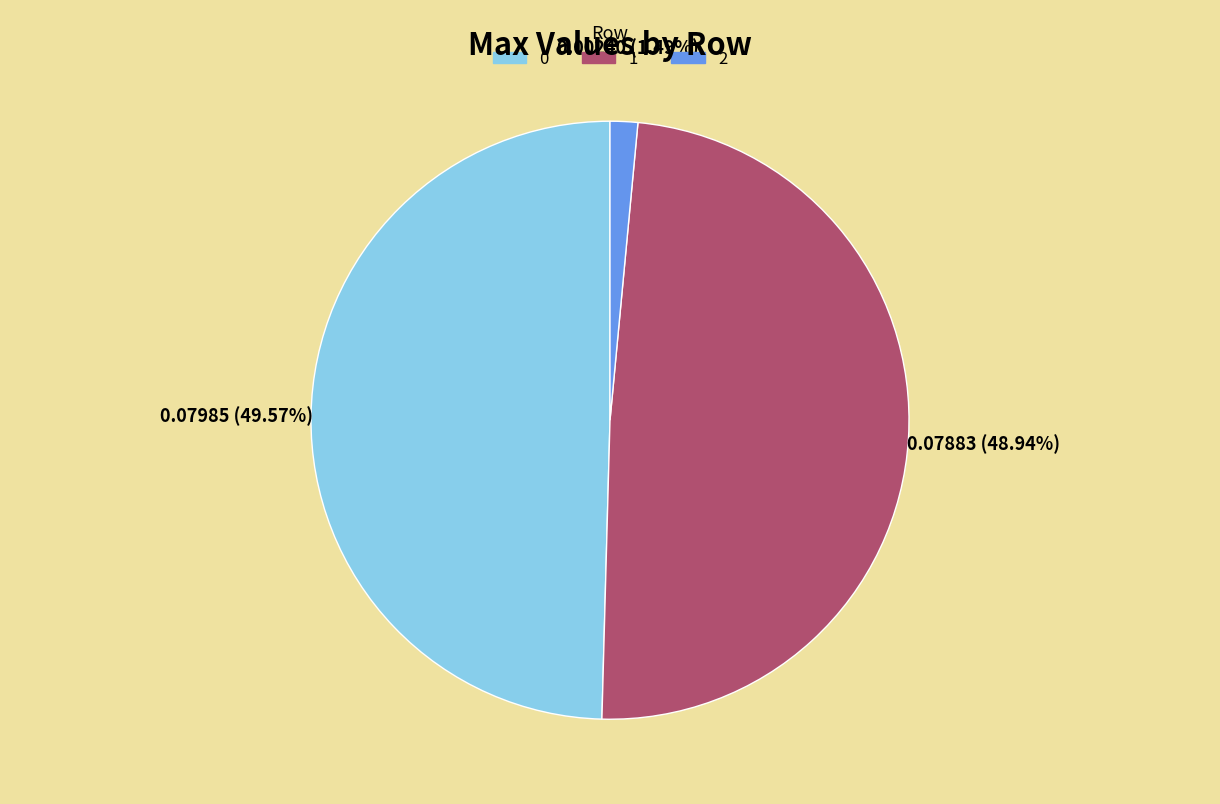

What percentage is NOT represented by 1?

51.1%